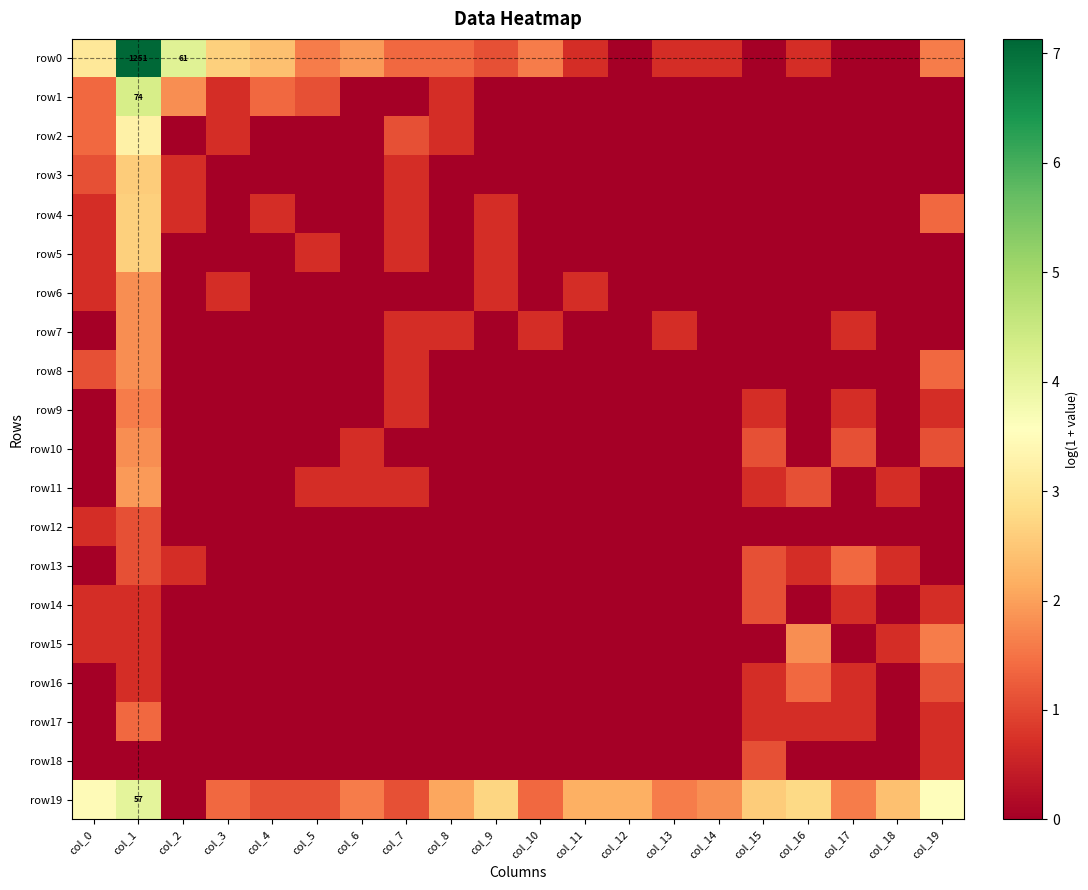

The value of row6 at col_16 is 1.2. True or false?

False